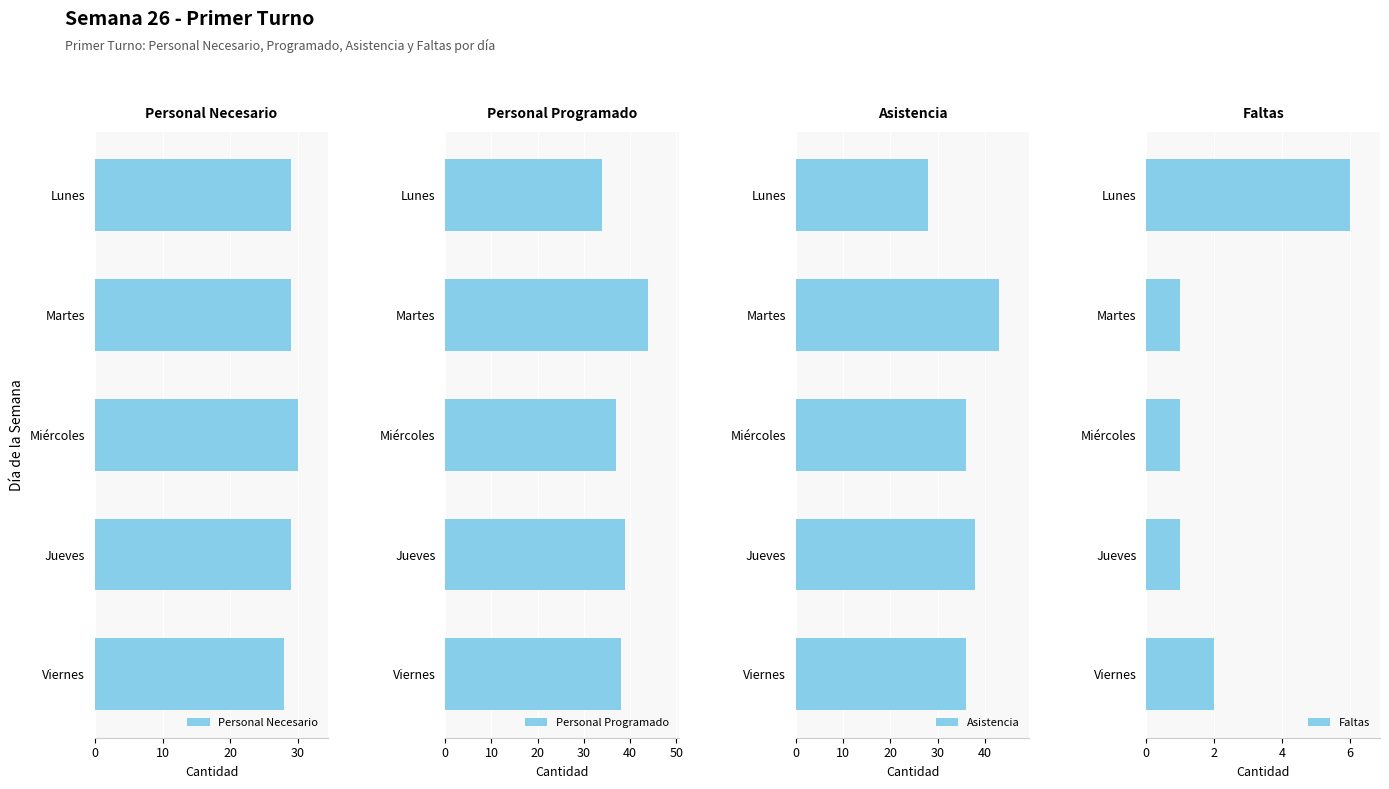

How many data points in Personal Necesario are less than 29?

1